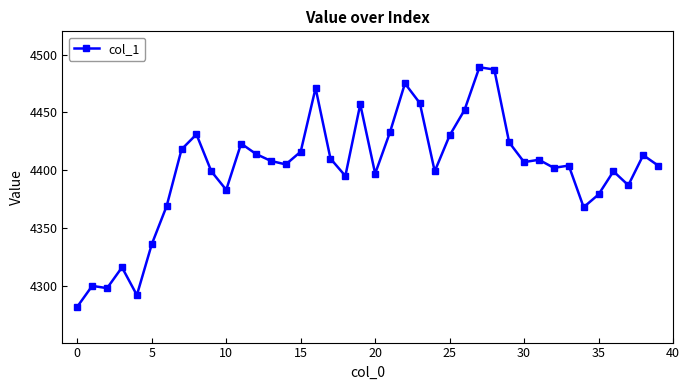

What is the maximum value shown in the chart?

4489